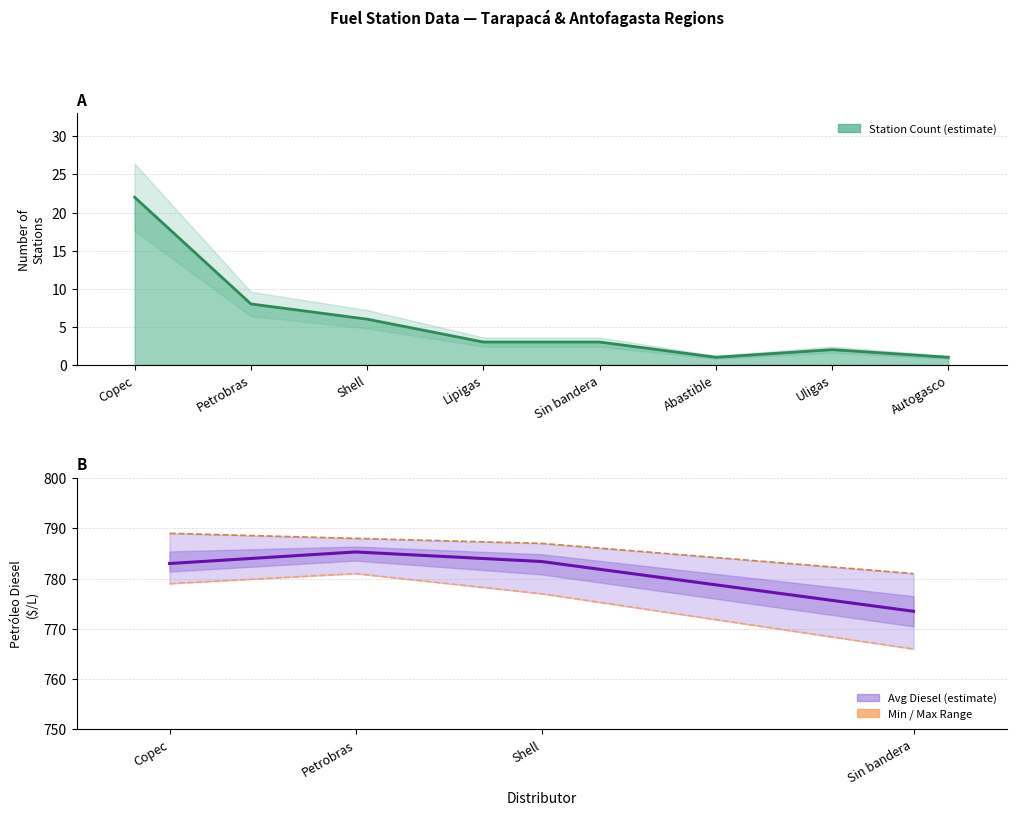

Does the chart have visible grid lines?

Yes